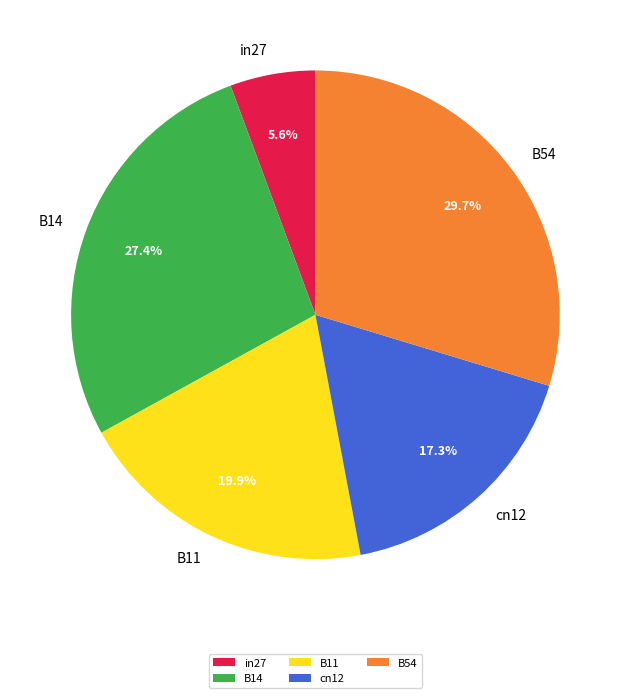

To the nearest percent, what is the average slice percentage?

20%